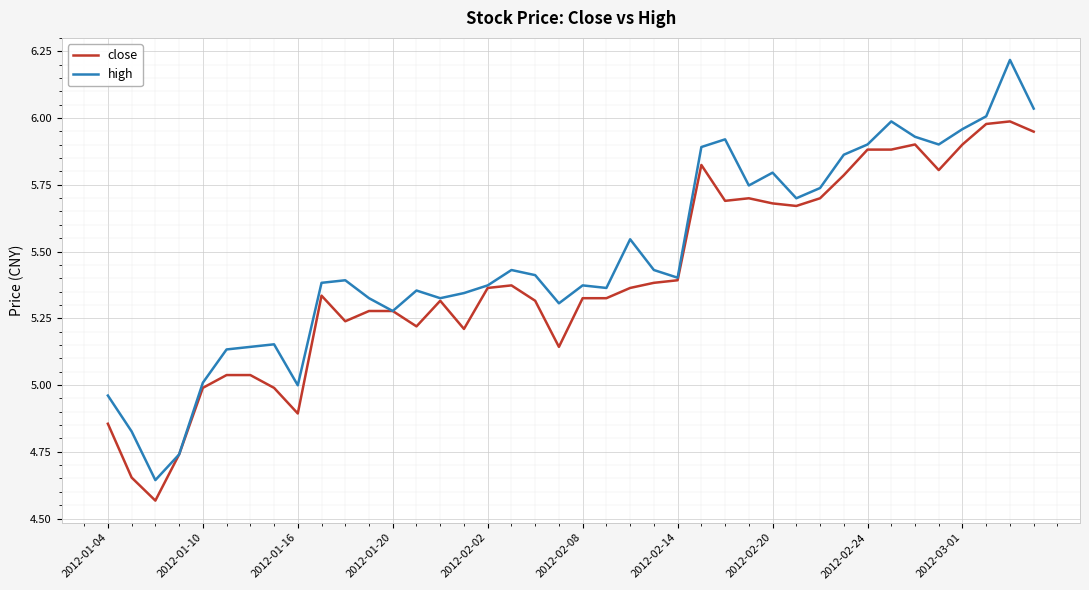

List the series in order of their overall mean, lowest first.

close, high